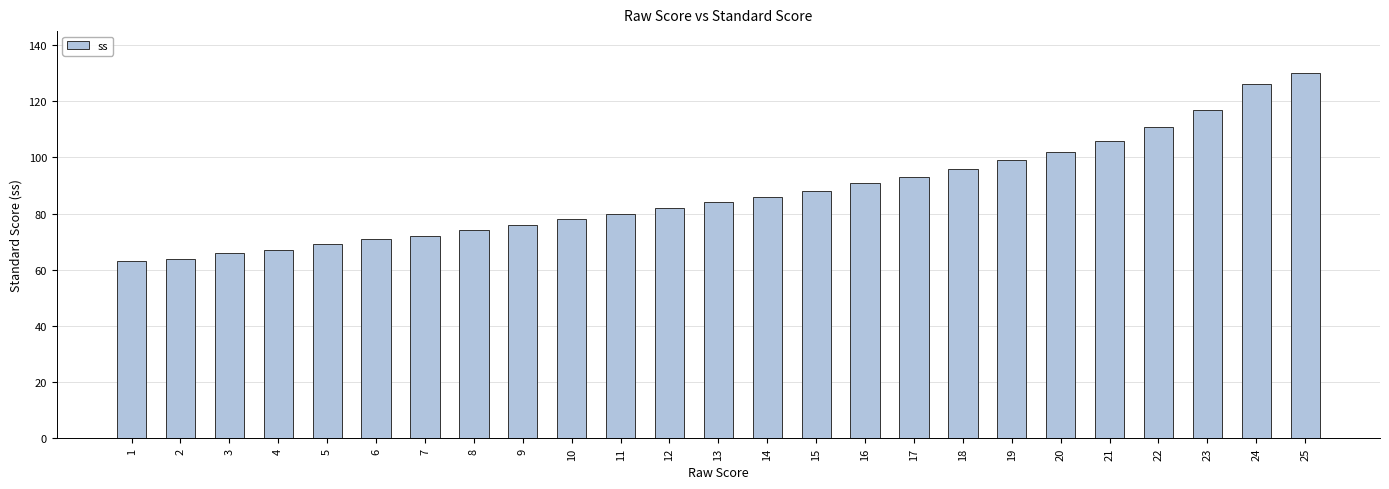

Reading left to right, transcribe all the data shown in this chart.

1=63	2=64	3=66	4=67	5=69	6=71	7=72	8=74	9=76	10=78	11=80	12=82	13=84	14=86	15=88	16=91	17=93	18=96	19=99	20=102	21=106	22=111	23=117	24=126	25=130